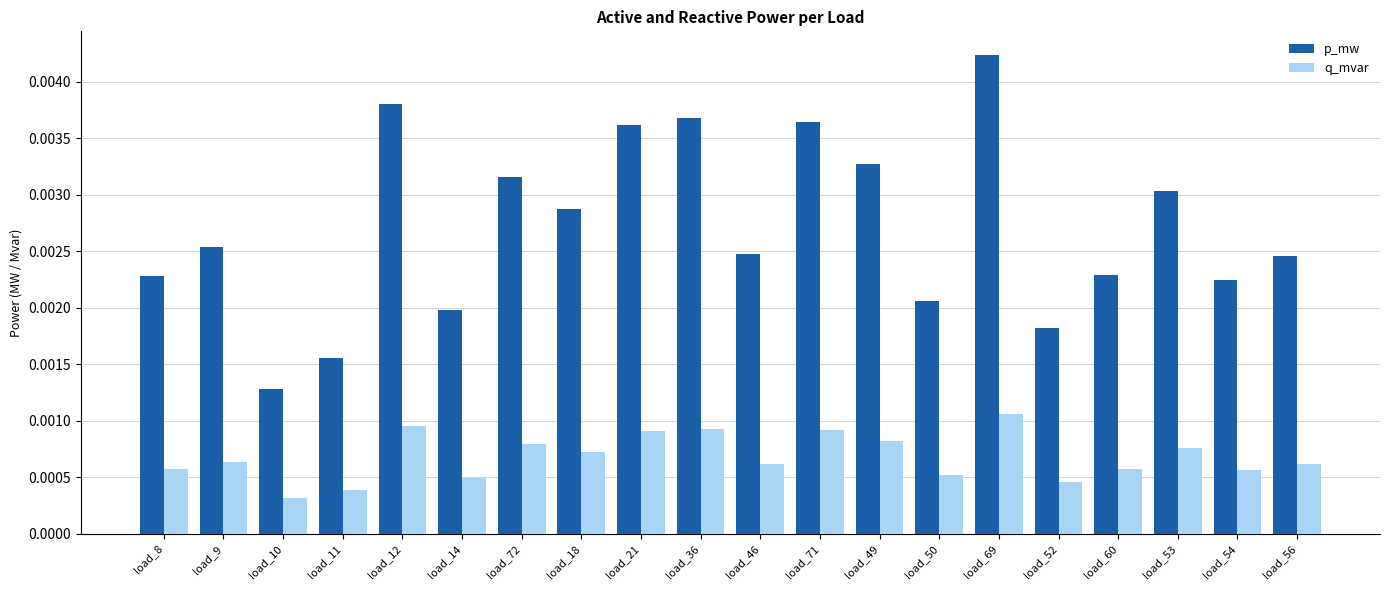

What is the label of the 13th bar from the right?

load_18